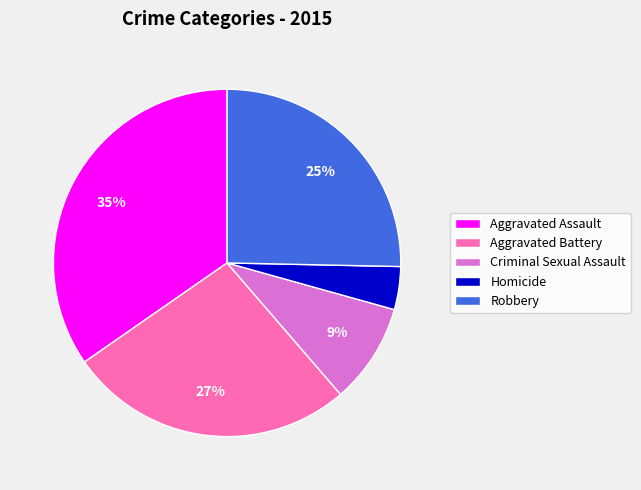

Count the number of slices in the pie.

5